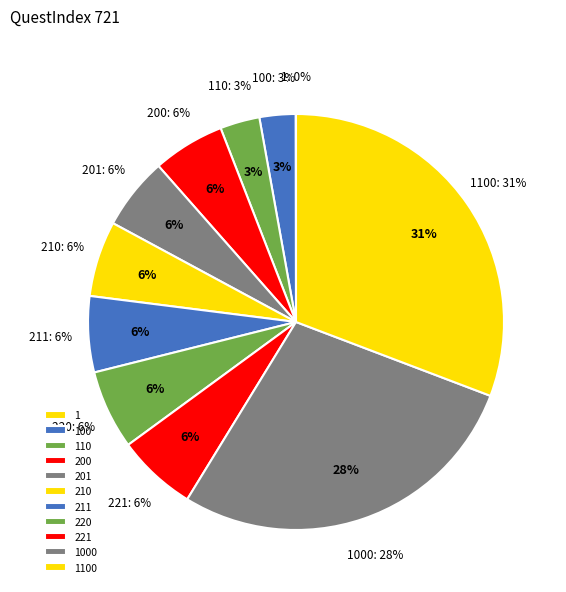

Is there a majority slice in this chart?

No